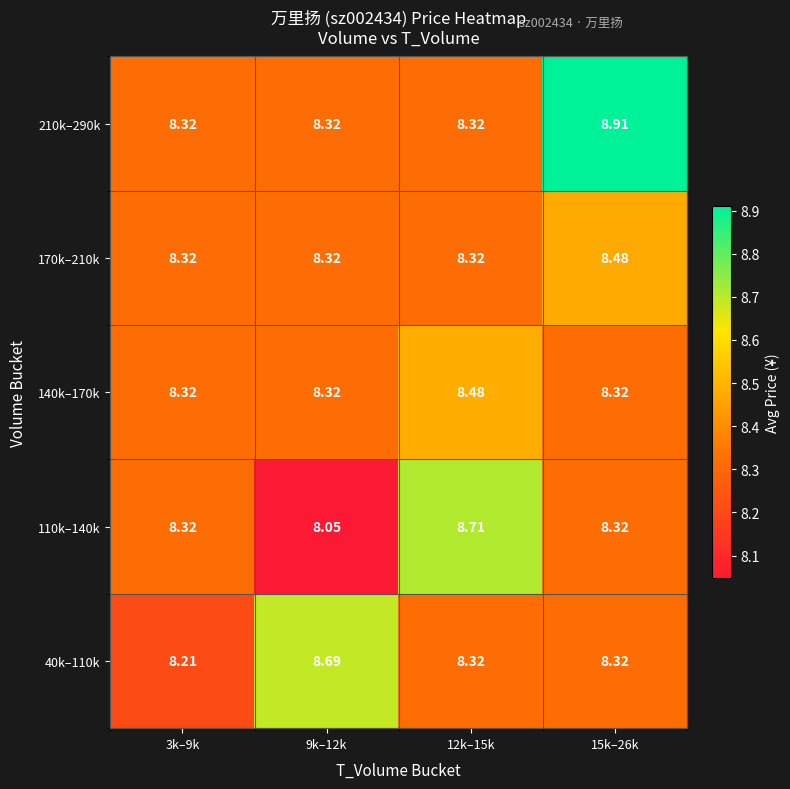

Is the value of 170k–210k at 3k–9k greater than the value of 140k–170k at 12k–15k?

No